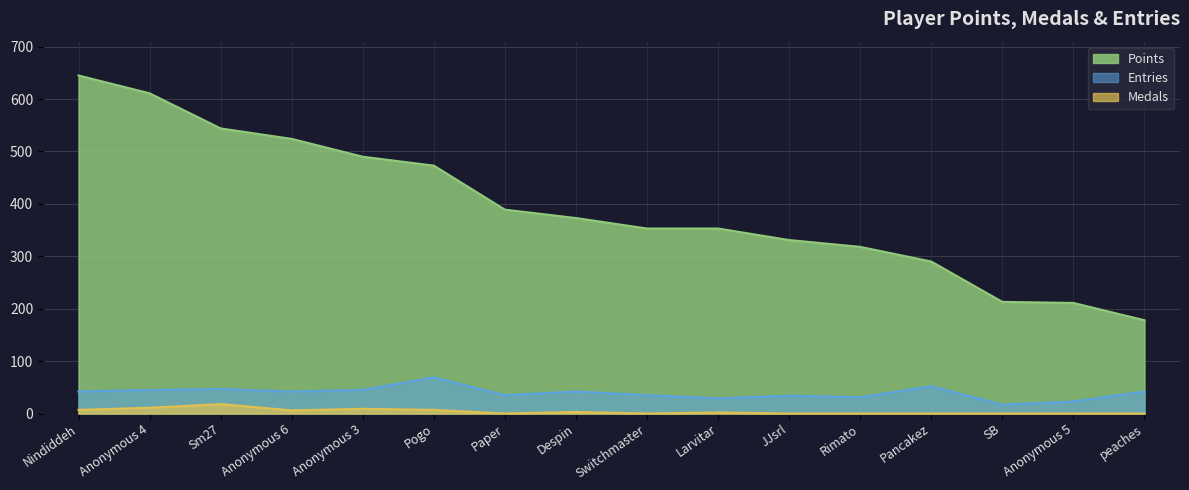

Read the Points value at Sm27.

544